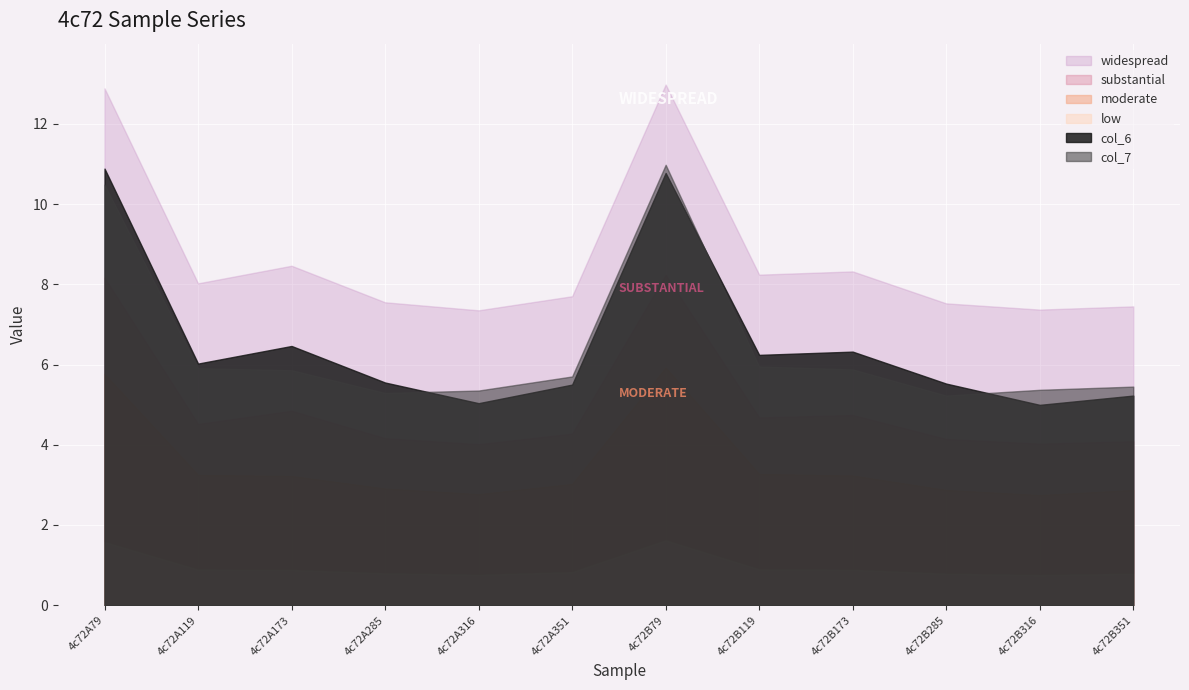

Which series changed the most between 4c72A351 and 4c72B316?

col_6